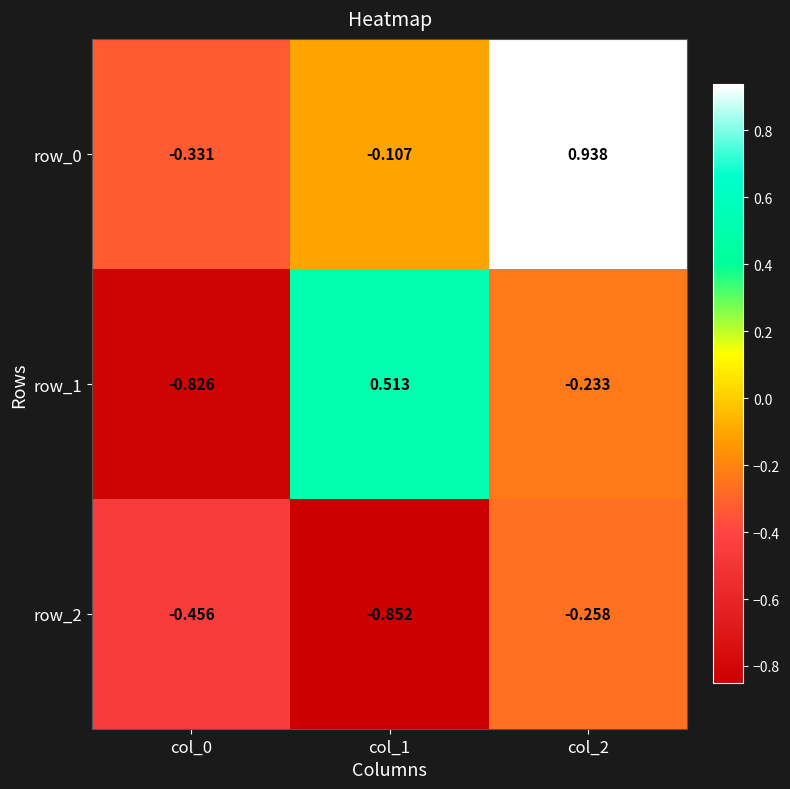

Rank the categories by row_1 value from lowest to highest.

col_0, col_2, col_1